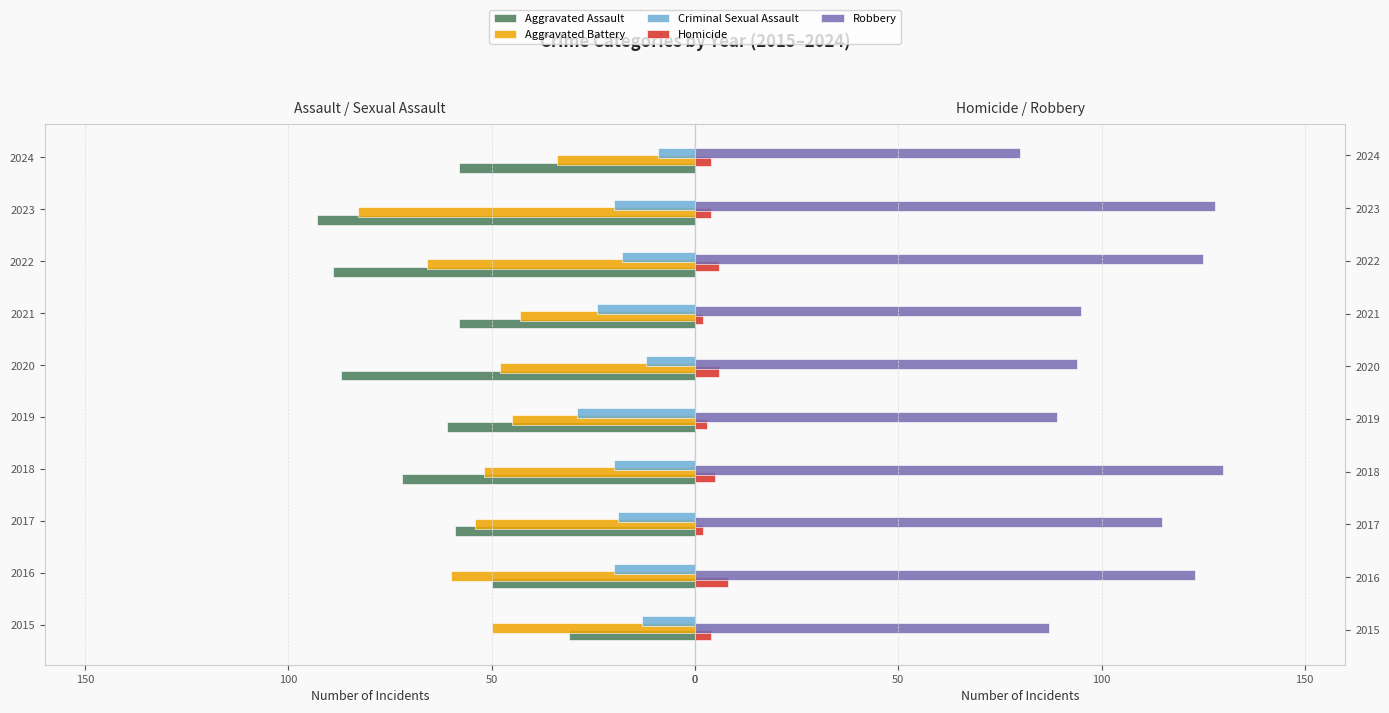

What is the greatest value displayed?

130